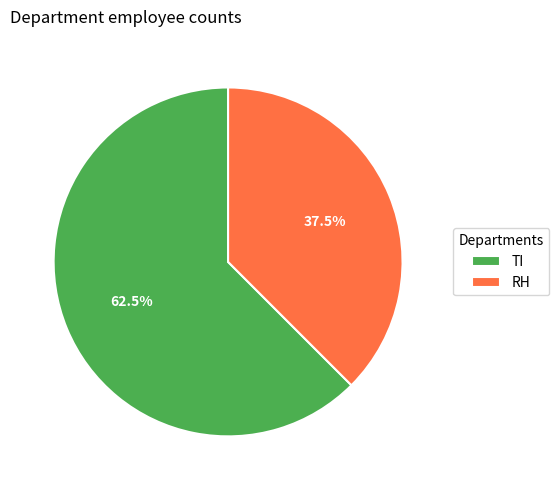

What is the smallest slice in the pie chart?

RH